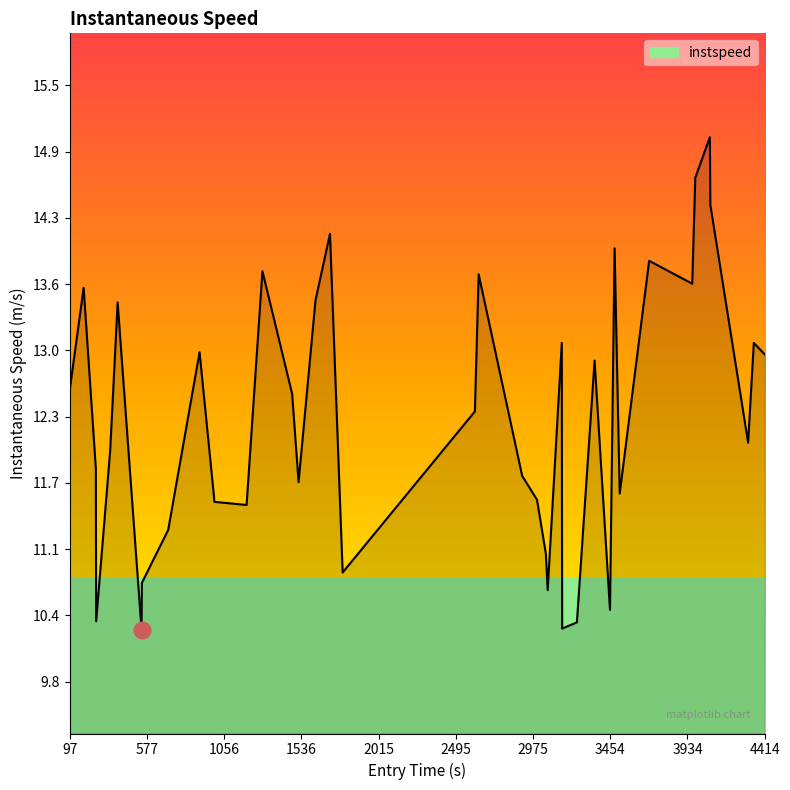

What is the maximum value shown in the chart?

15.0